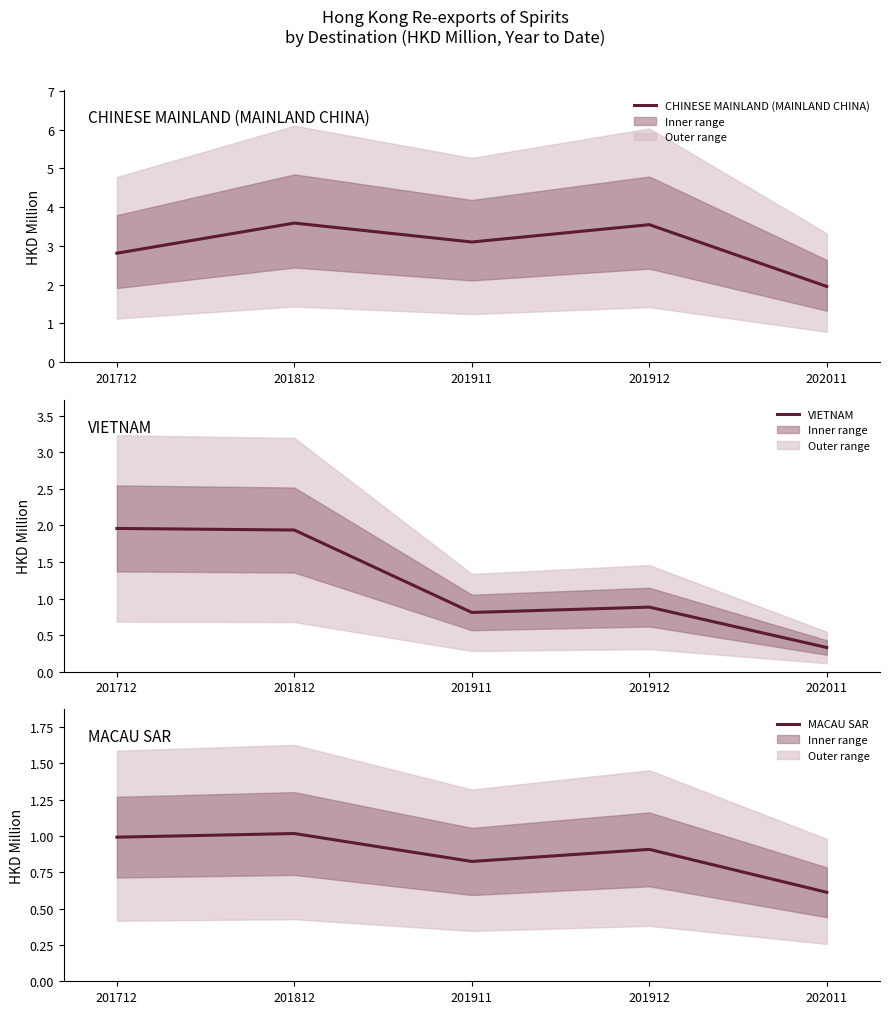

What is the difference between the maximum and second lowest values in the MACAU SAR series?

0.2